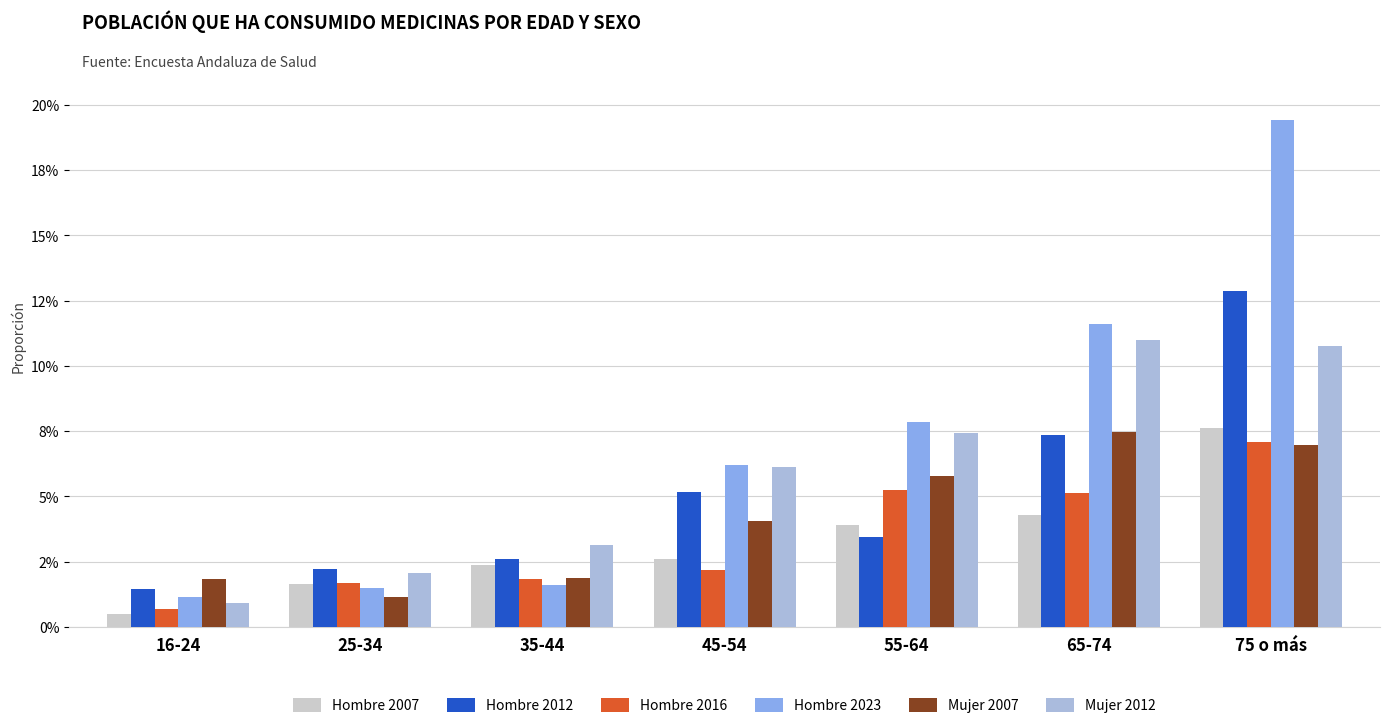

How many Hombre 2016 values are between 0 and 1?

7